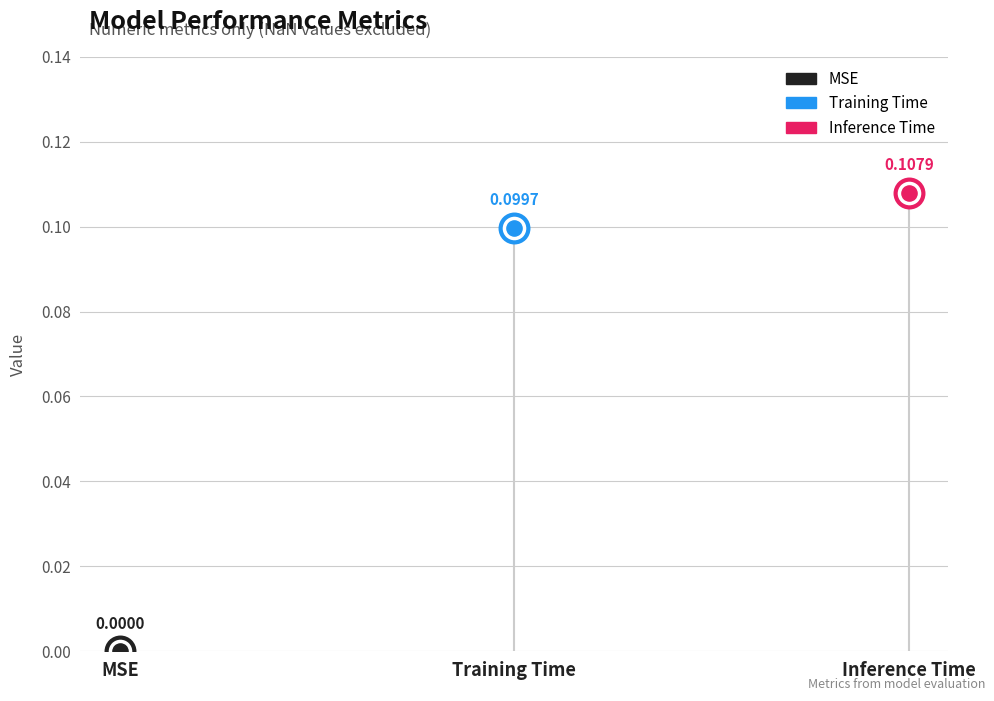

Between MSE and Inference Time, which is larger?

Inference Time